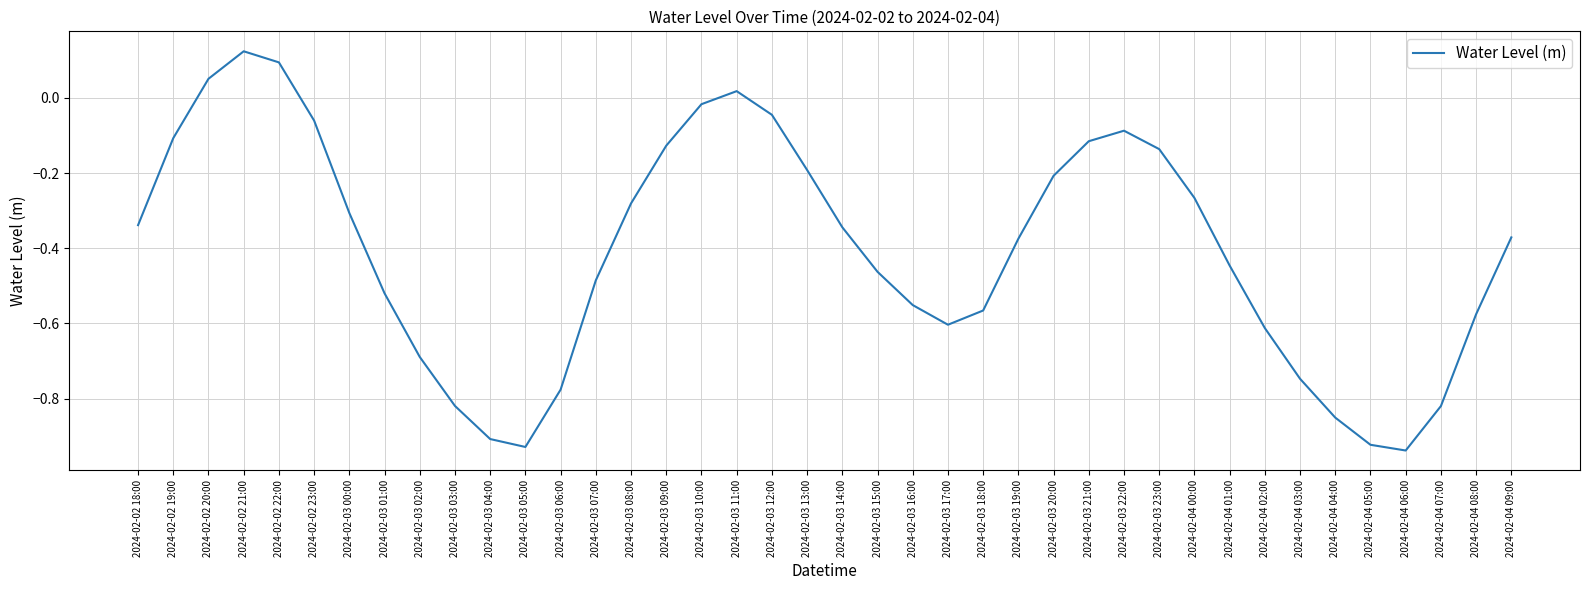

At which label does the data first exceed 0?

2024-02-02 20:00